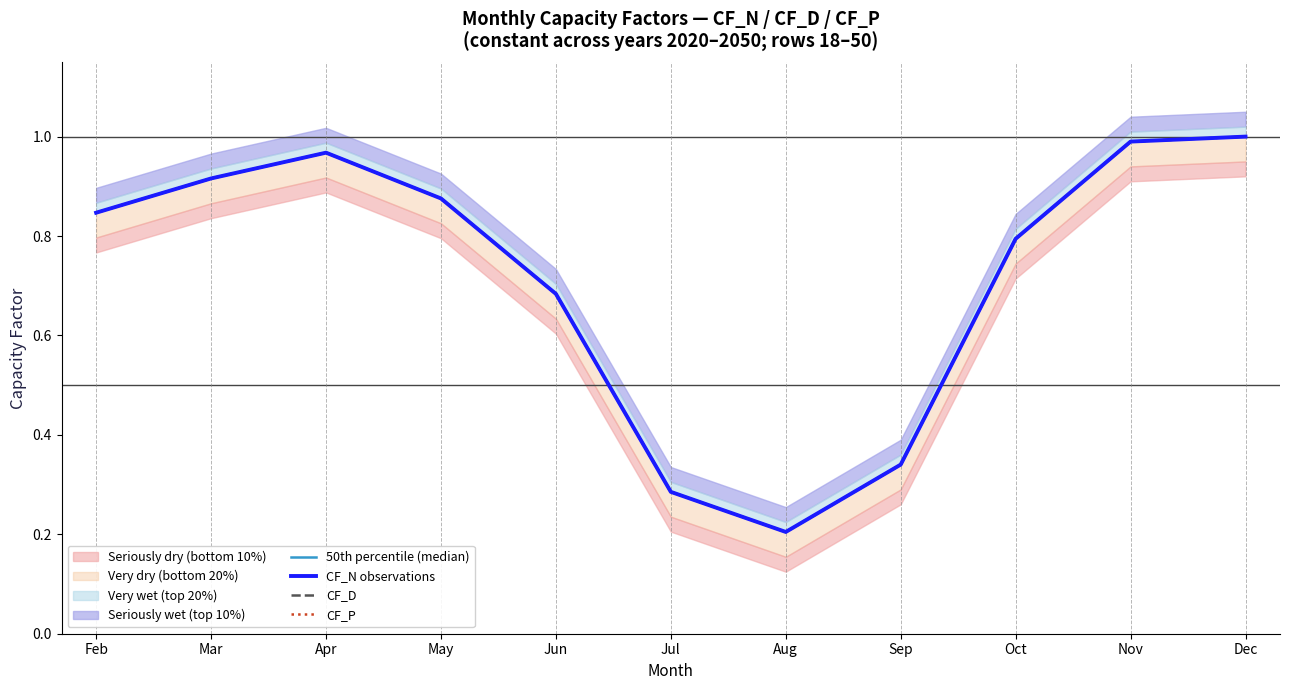

In CF_N (observations), how many points are lower than both neighbors (excluding endpoints)?

1